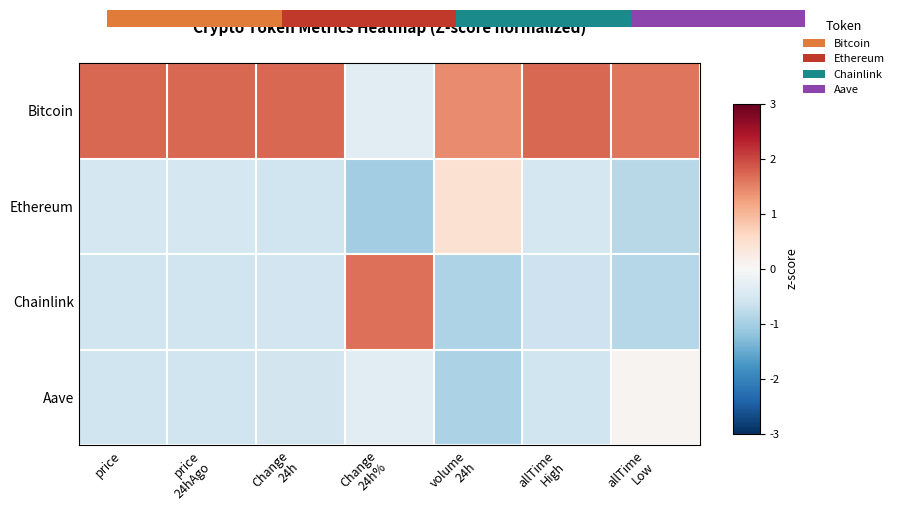

At which category is the sum across all series the highest?

price
24hAgo